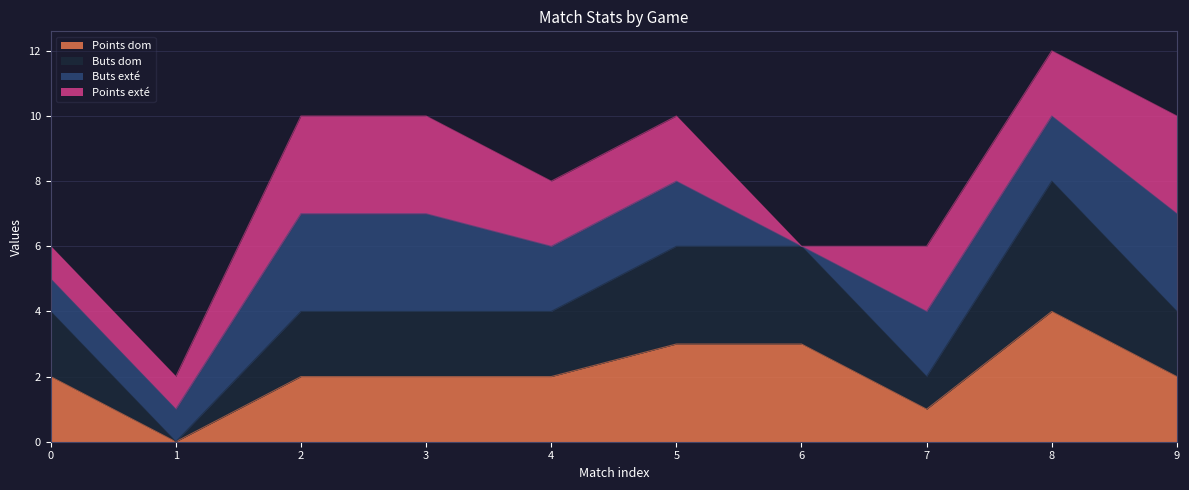

Does the chart display data point markers on the line(s)?

No